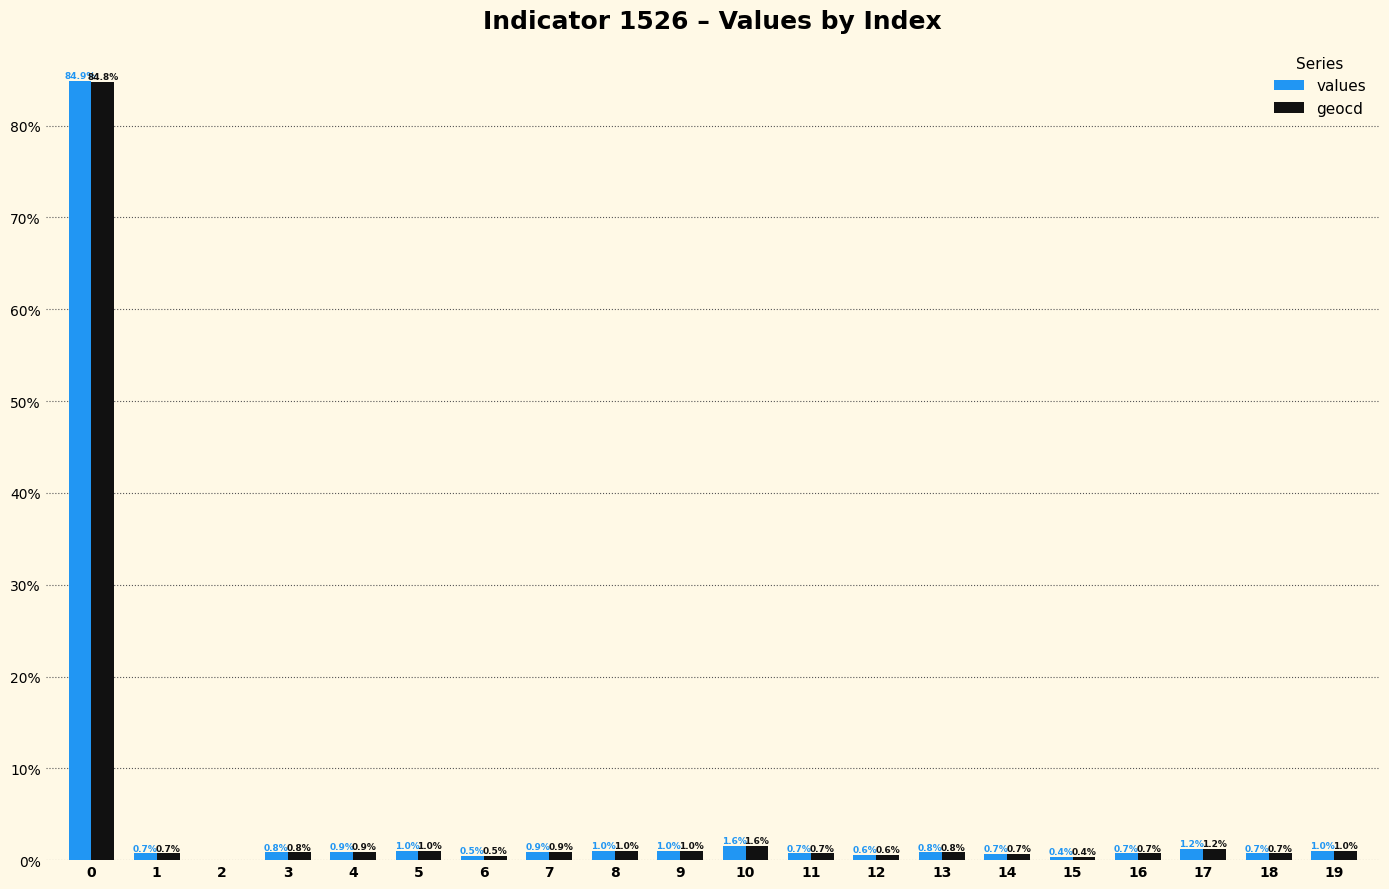

Are the bars grouped side by side (vs. stacked)?

Yes